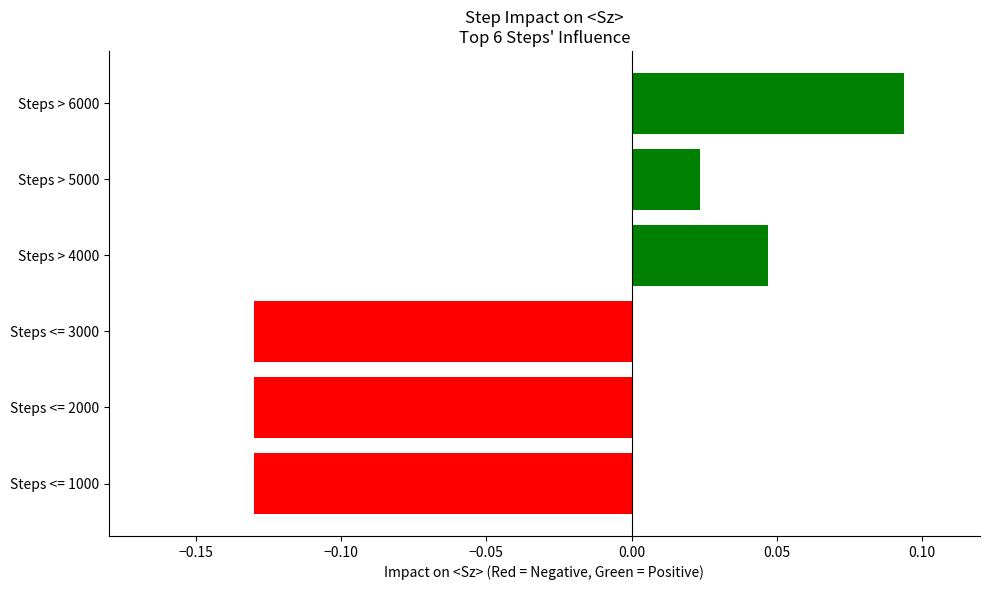

Which category has the highest value across all series?

Steps > 6000